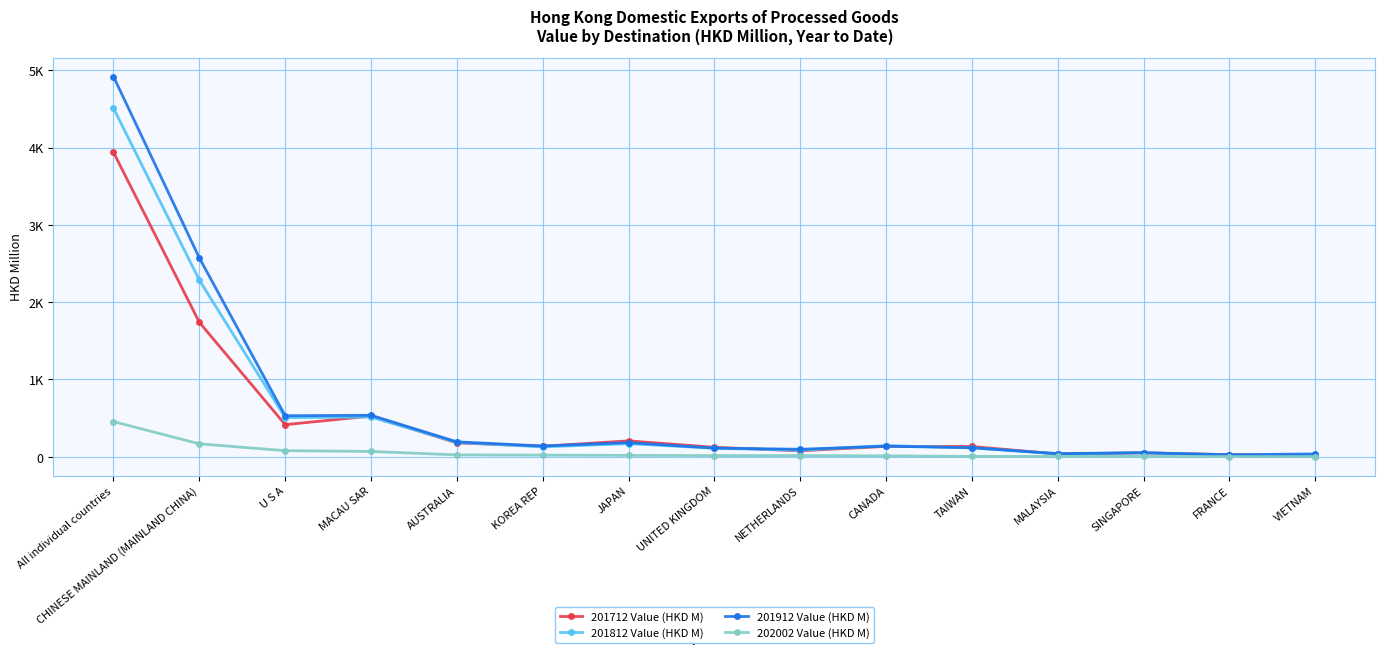

Which series changed the most between All individual countries and AUSTRALIA?

201912 Value (HKD M)